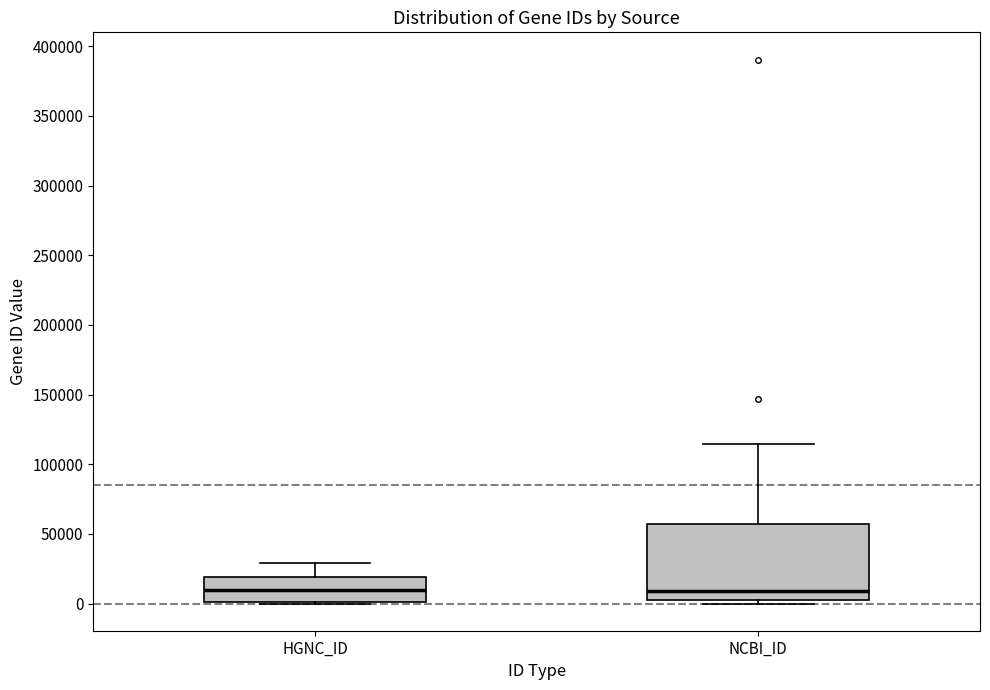

Where does the median line of the box for HGNC_ID sit on the y-axis? The values are not printed on the chart, so give them approximately, as read against the axis.

10000